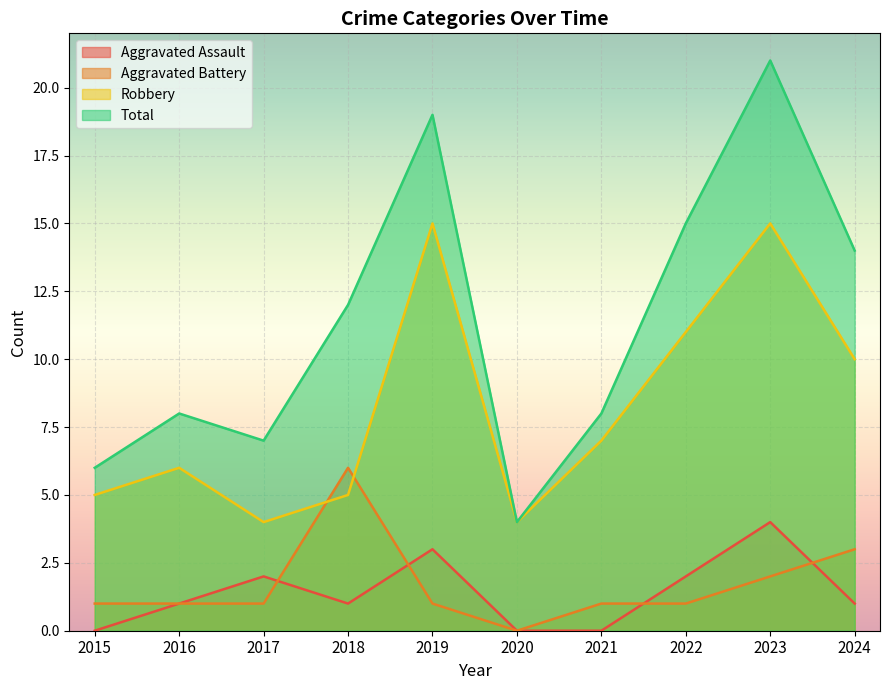

What is the sum of the Aggravated Battery values at 2023 and 2016?

3